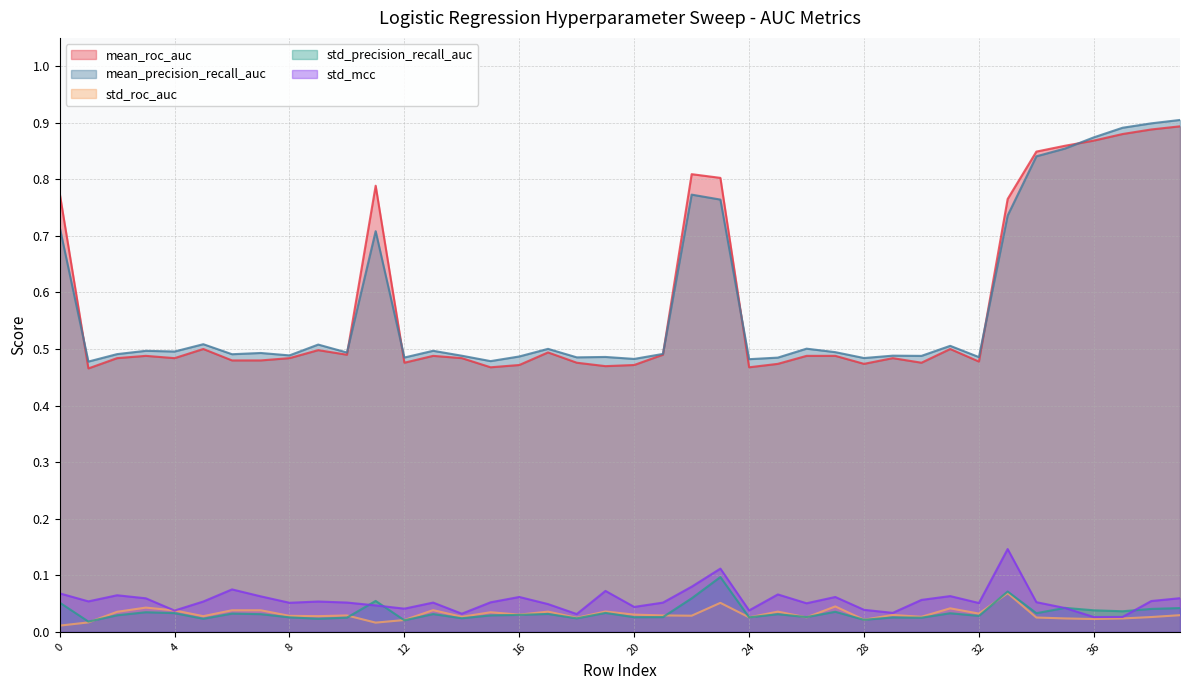

Where do std_precision_recall_auc and std_roc_auc first cross each other?

1 and 2